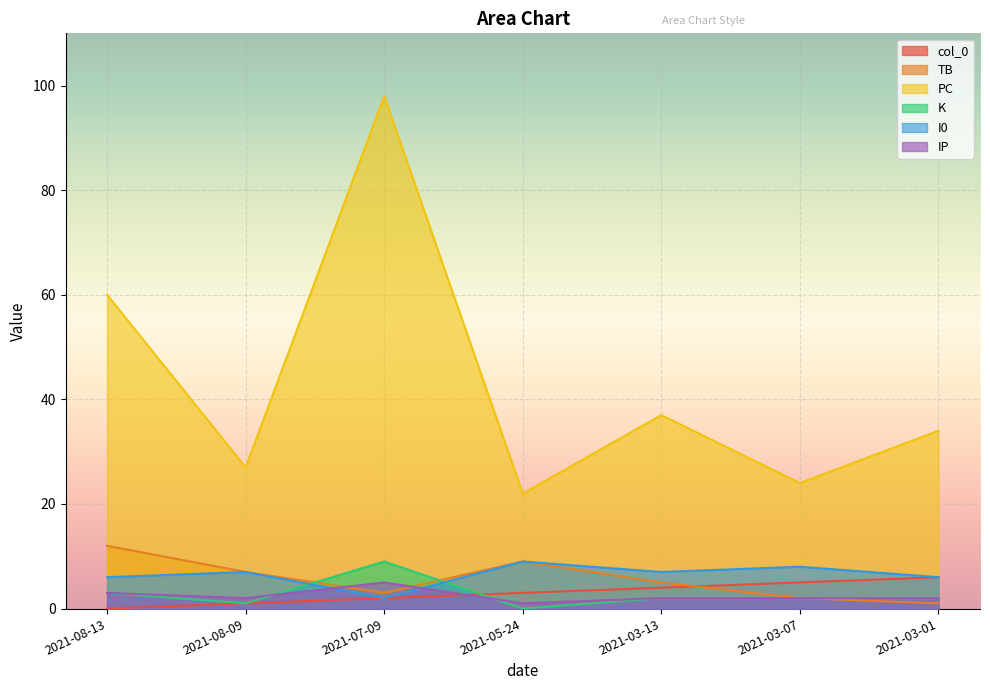

What is the average value of the col_0 series?

3